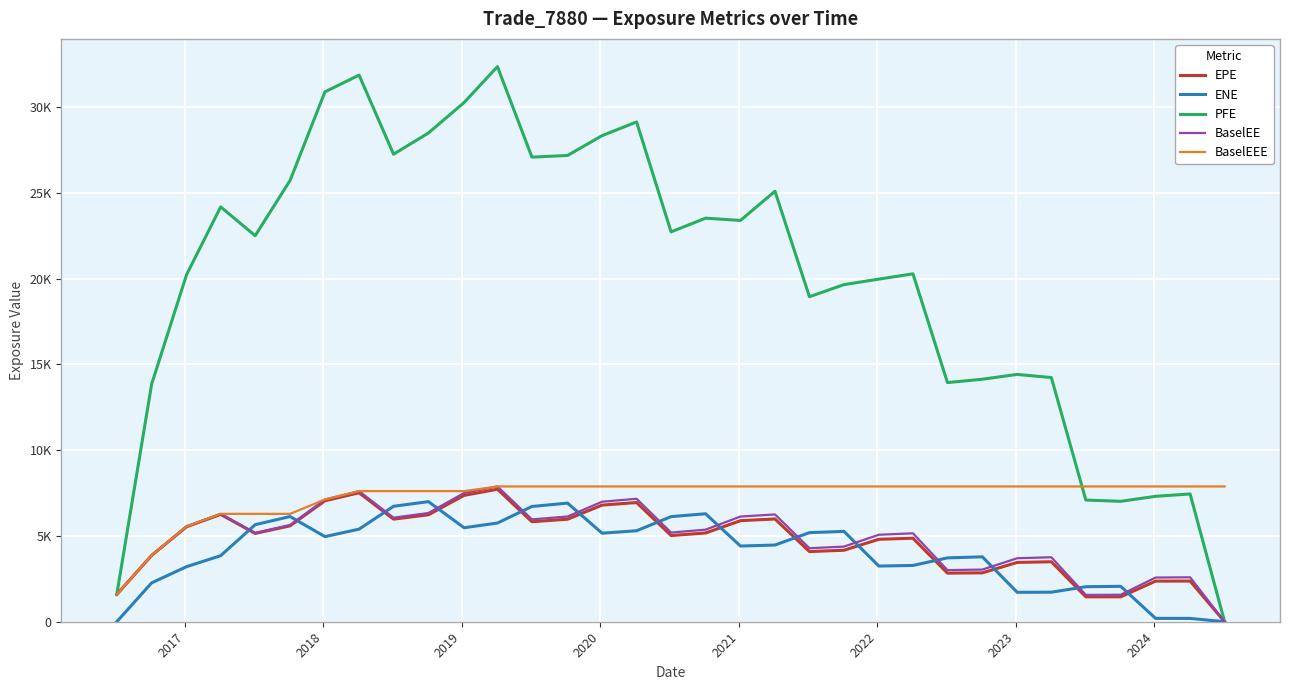

Does the chart display data point markers on the line(s)?

No